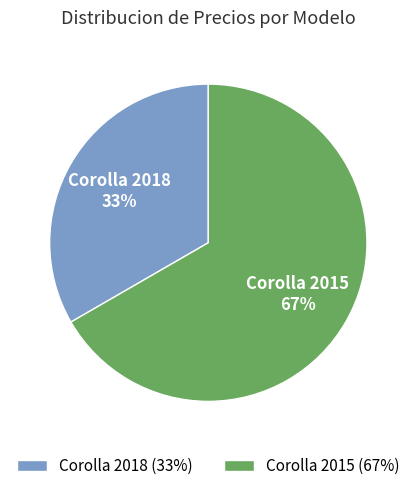

To the nearest percent, what is the combined percentage of Corolla 2015 and Corolla 2018?

100%